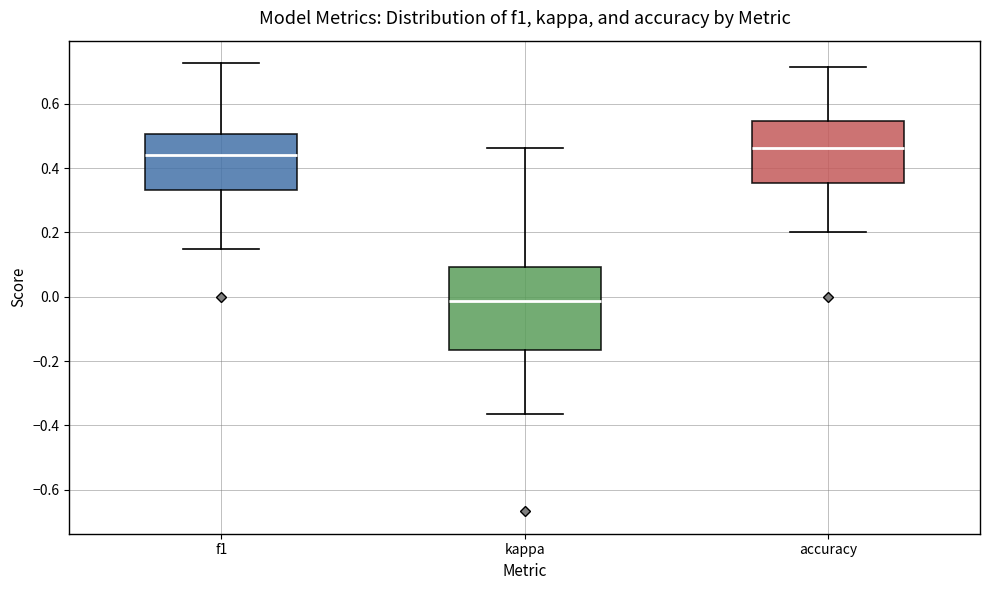

Where is the lower edge of the box for kappa on the y-axis? The values are not printed on the chart, so give them approximately, as read against the axis.

-0.16